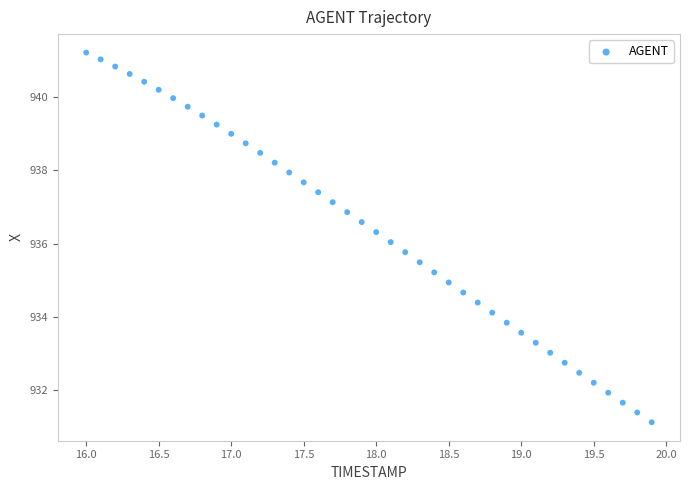

What is the range of Y values (max minus min)?

10.1